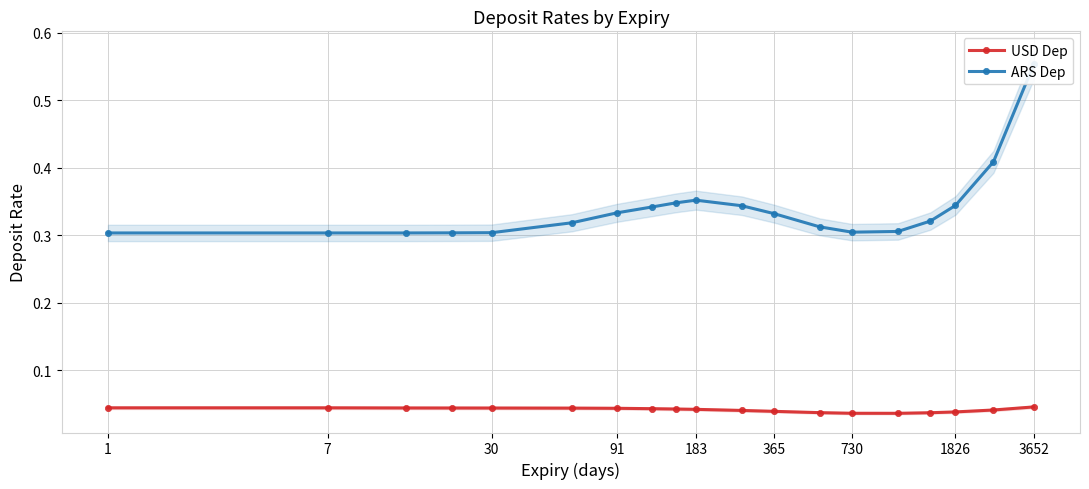

At which label is ARS Dep closest to 0?

1